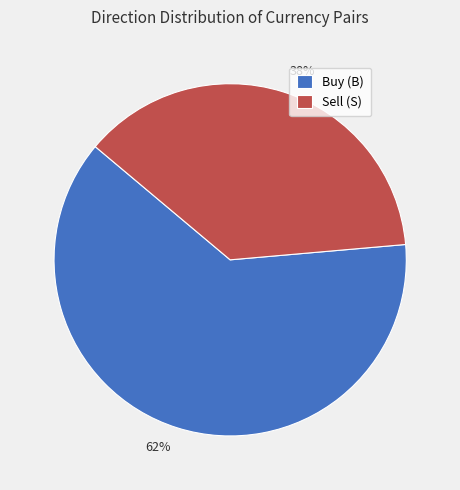

Is there a majority slice in this chart?

Yes